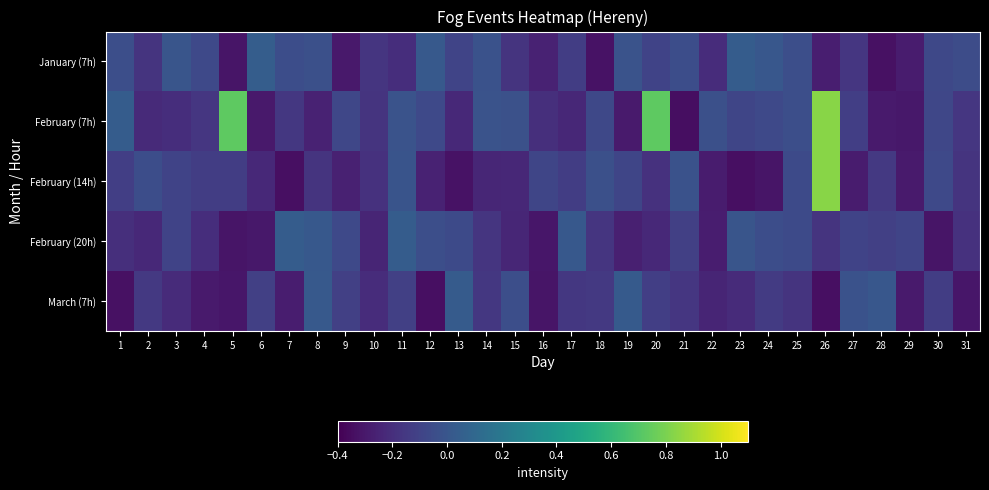

What is the difference between the highest and lowest values at 22?

0.2